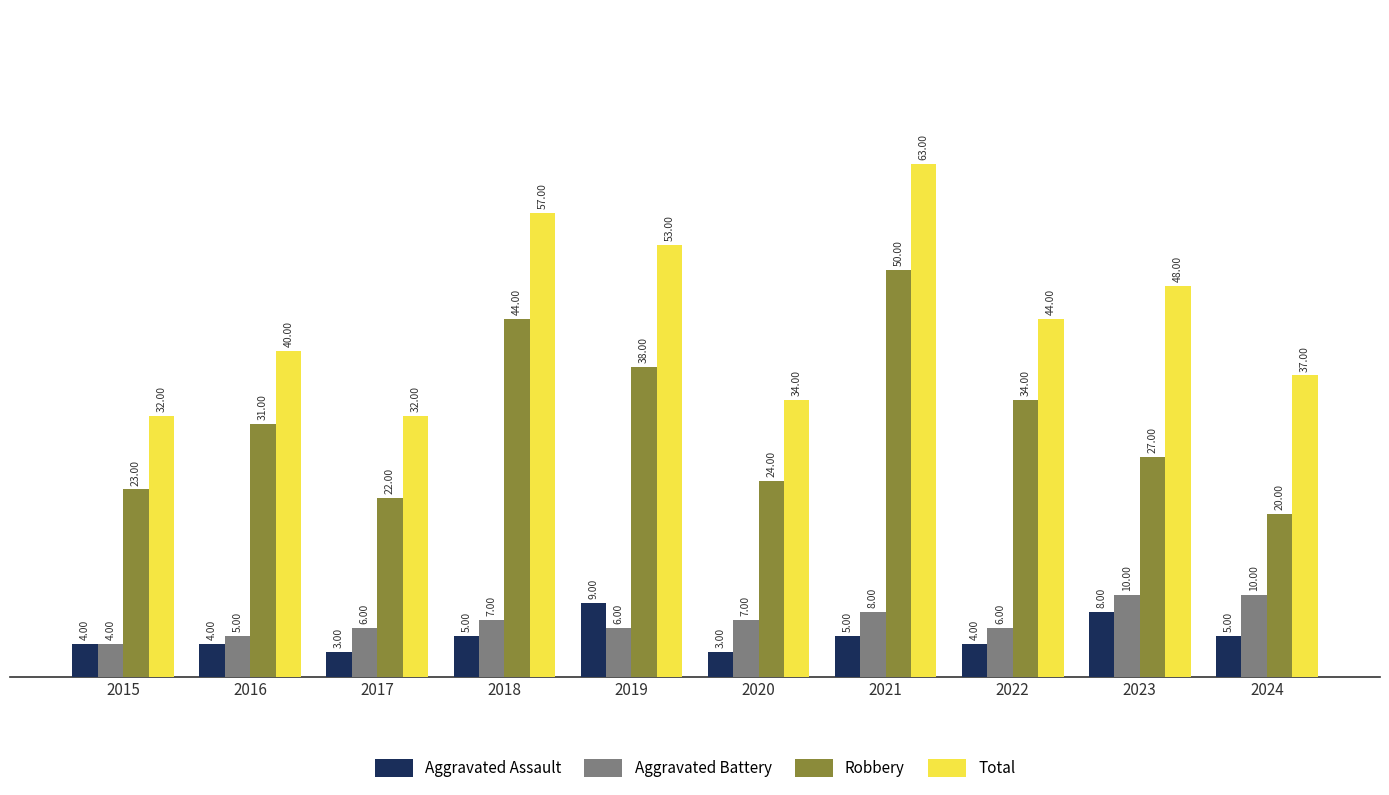

What is the average value of the Aggravated Assault series?

5